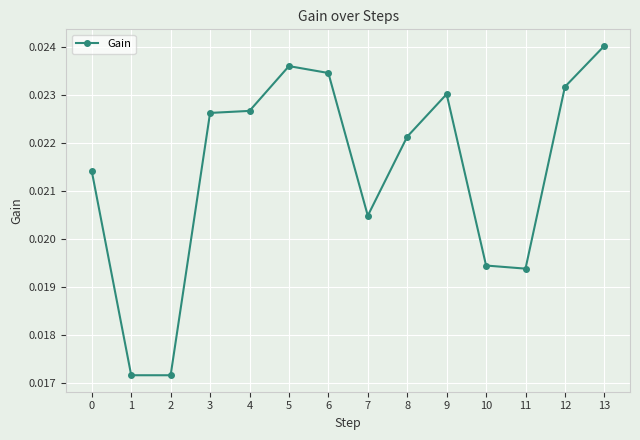

How many values are between 0 and 1?

14